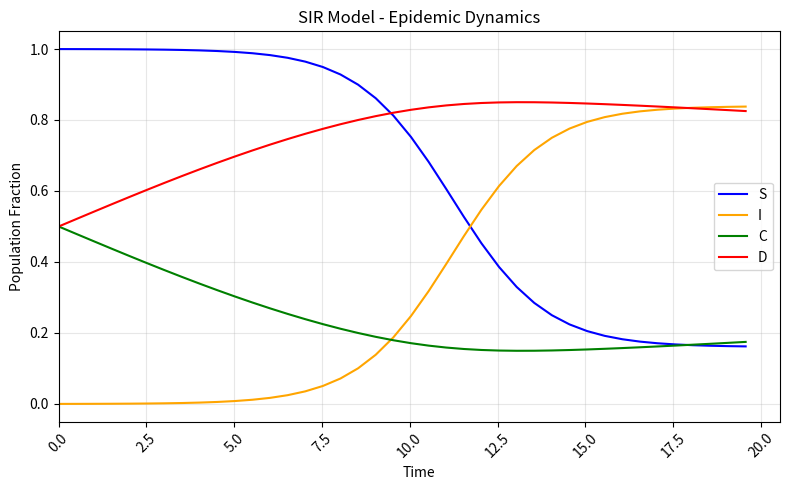

List the series in order of their overall mean, lowest first.

C, I, S, D